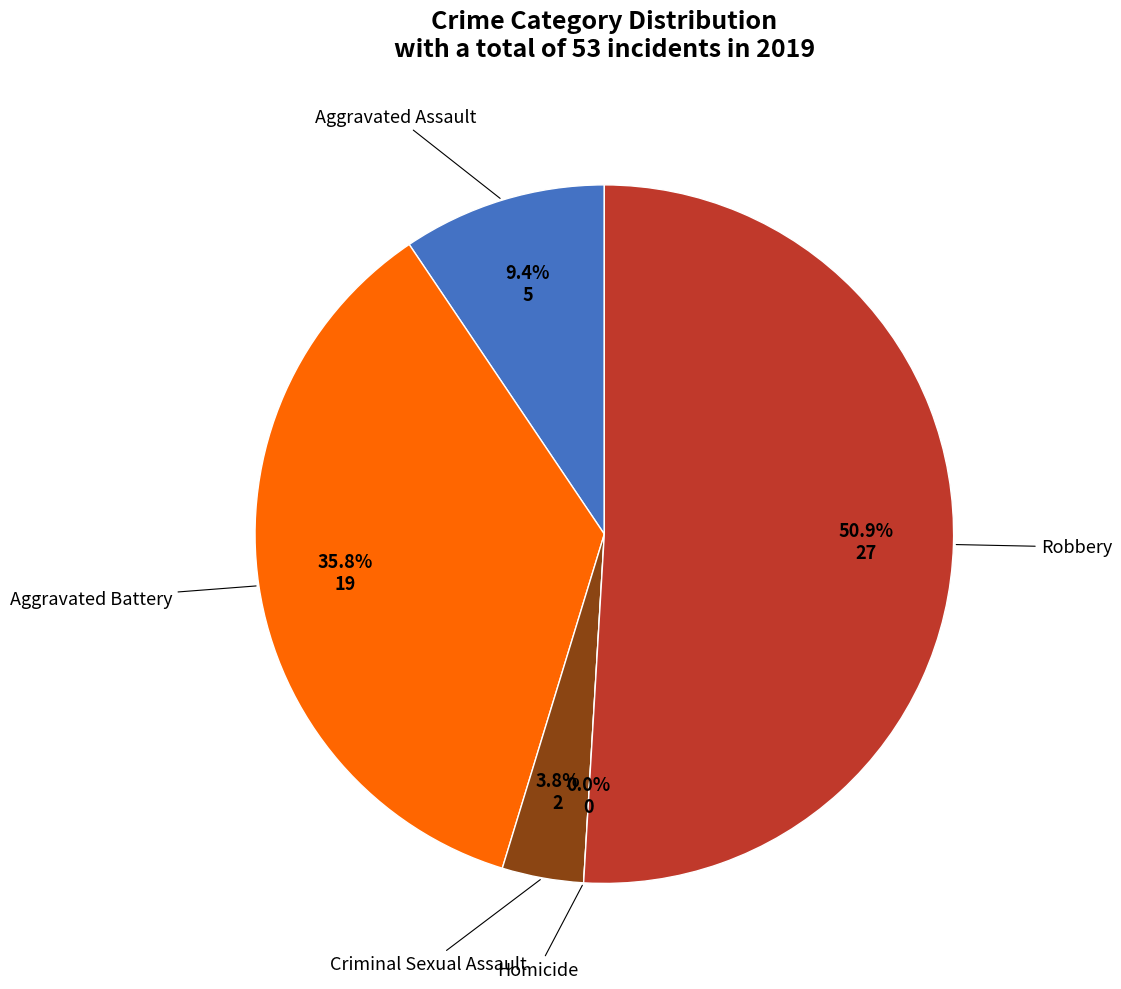

To the nearest percent, what percentage of the pie is Robbery?

51%